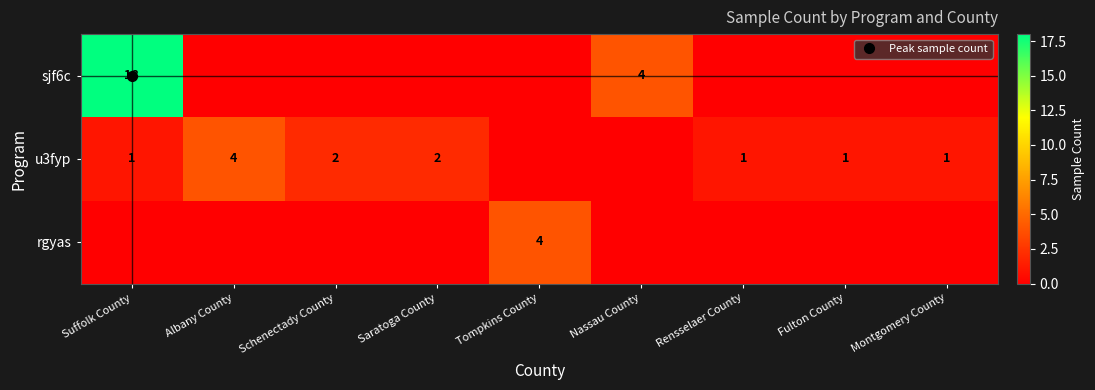

Between Tompkins County and Suffolk County, which is larger?

Suffolk County